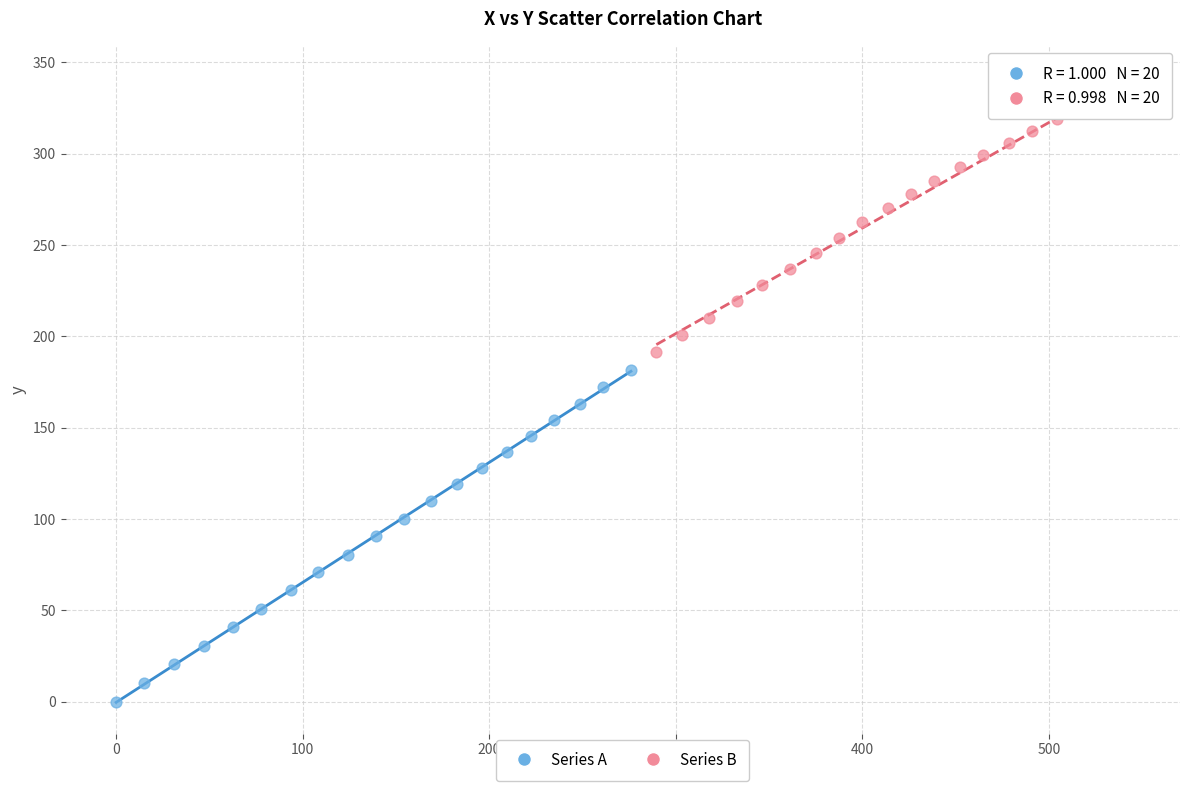

Which series reaches the maximum Y coordinate?

Series B